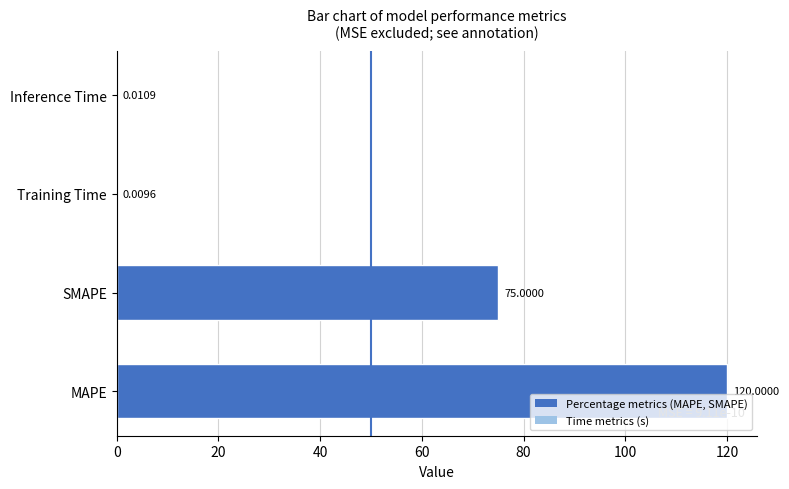

At which category does the chart reach its peak across all series?

MAPE